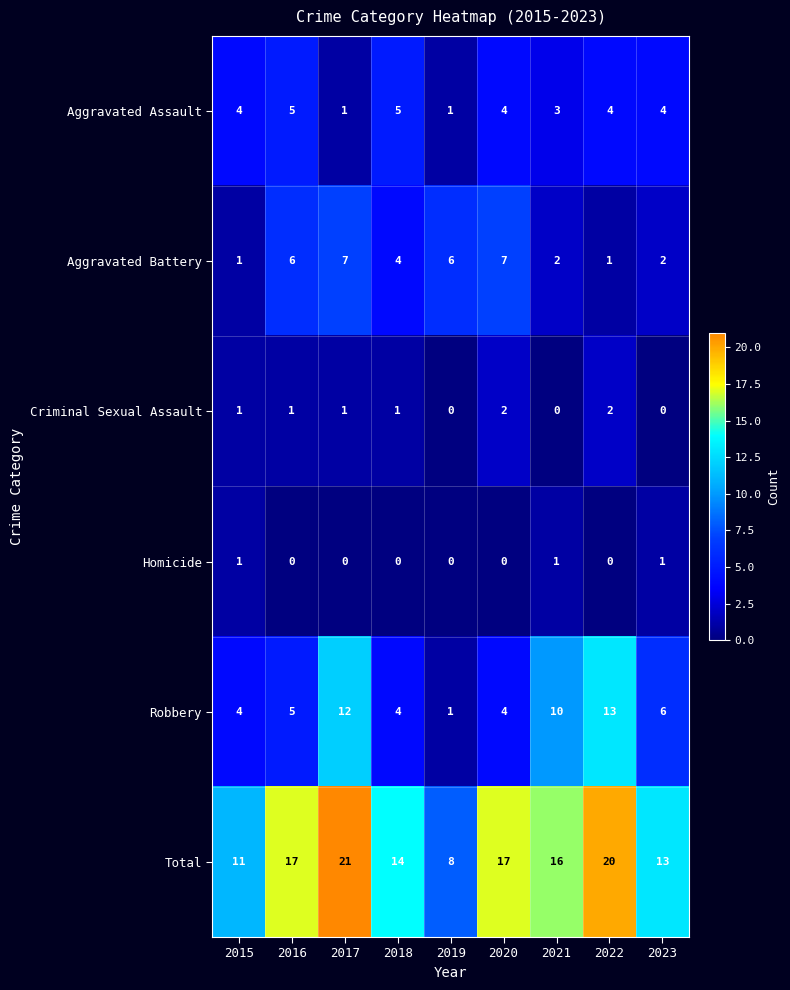

What is the greatest value displayed?

21